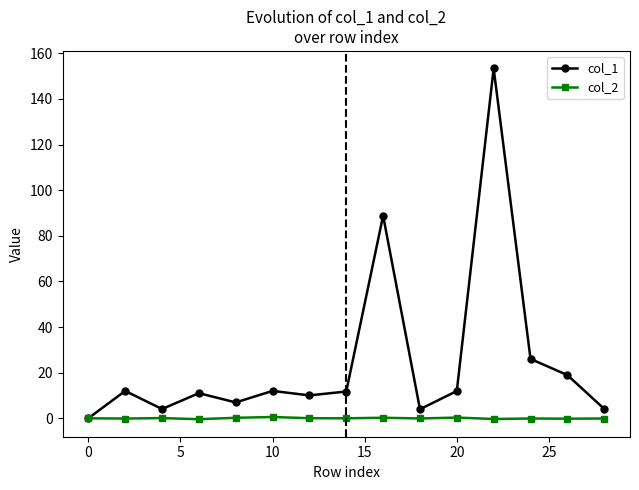

What are all the series names shown in the legend?

col_1, col_2